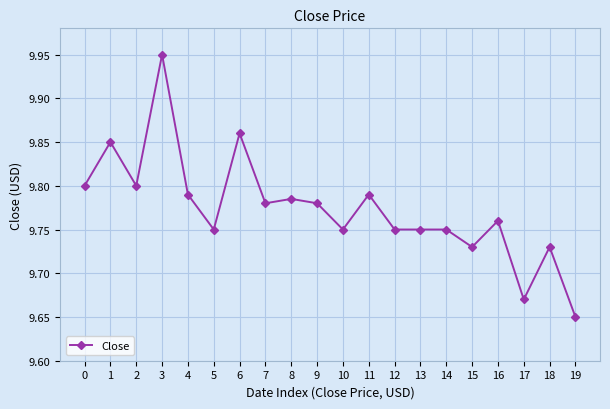

The chart shows a value of 9.8 at 12. True or false?

True